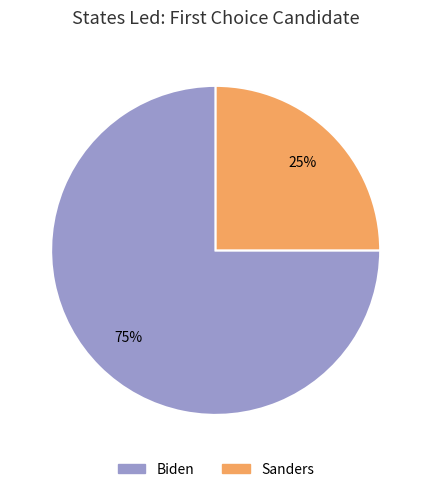

To the nearest percent, what is the average slice percentage?

50%